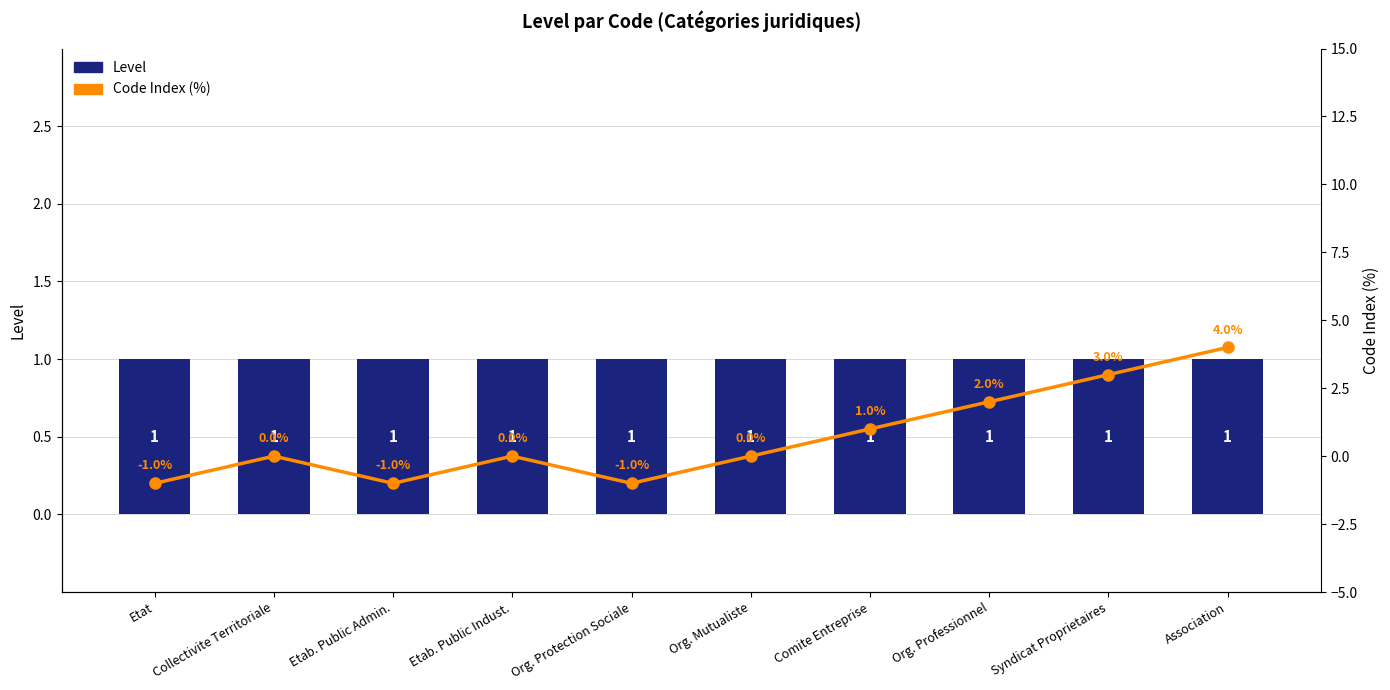

Which label corresponds to the smallest value in the chart?

Etat